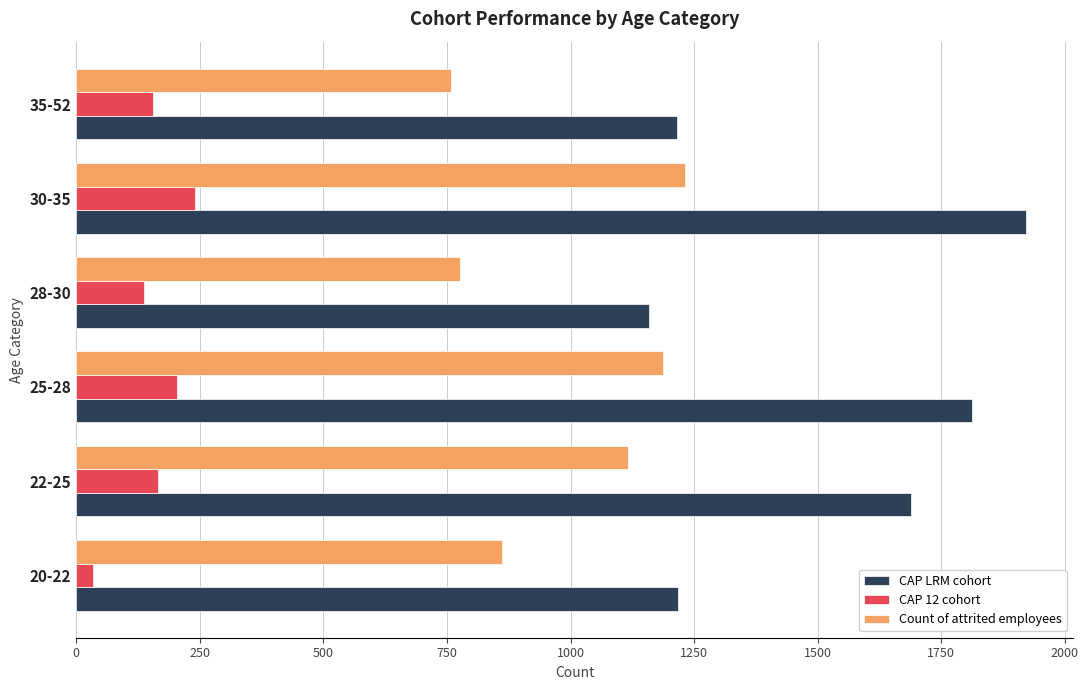

What is the difference between the maximum and second lowest values in the Count of attrited employees series?

454